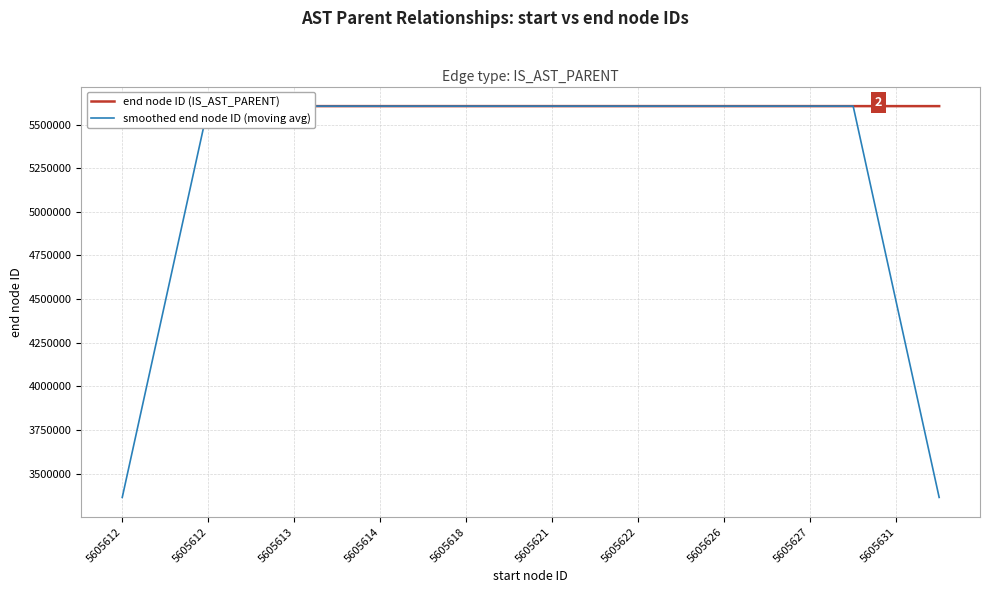

What is the label of the 1st point from the left?

5605612